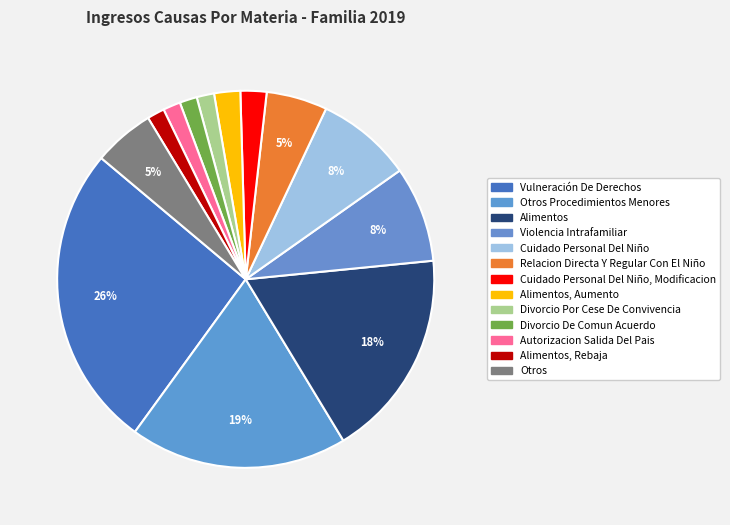

Which category has the biggest portion of the pie?

Vulneración De Derechos